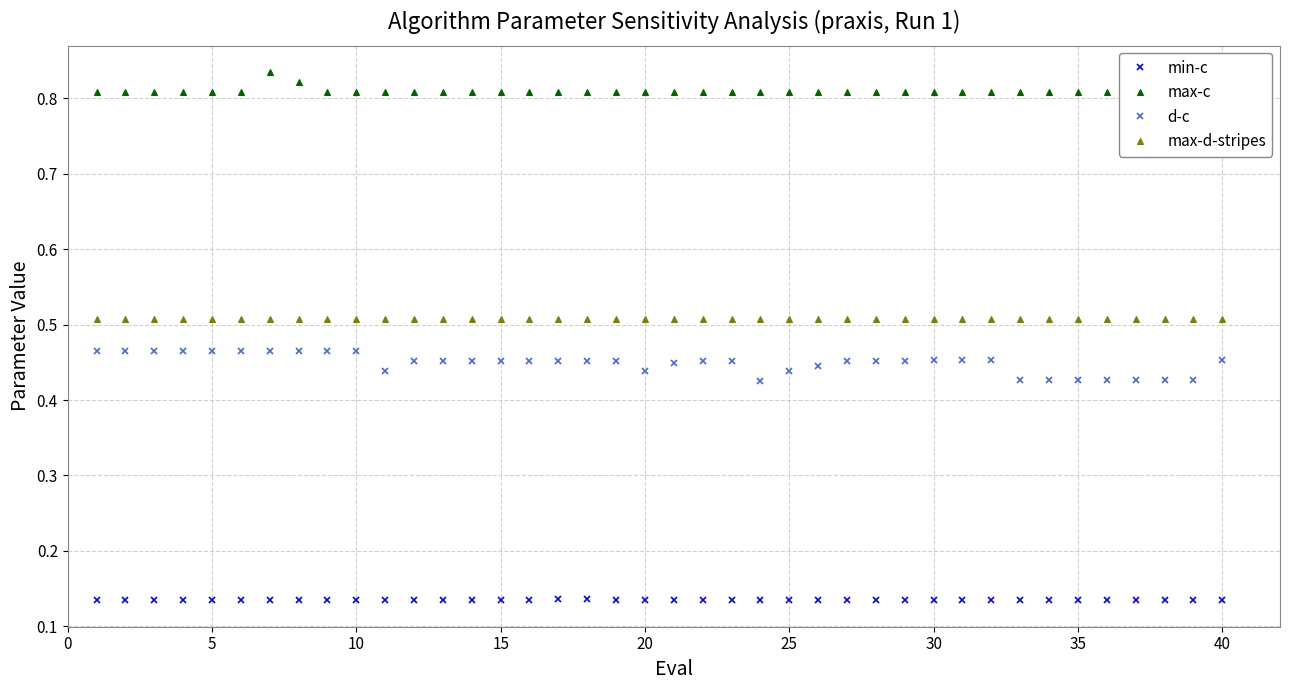

The value of max-d-stripes at 35 is 0.7. True or false?

False